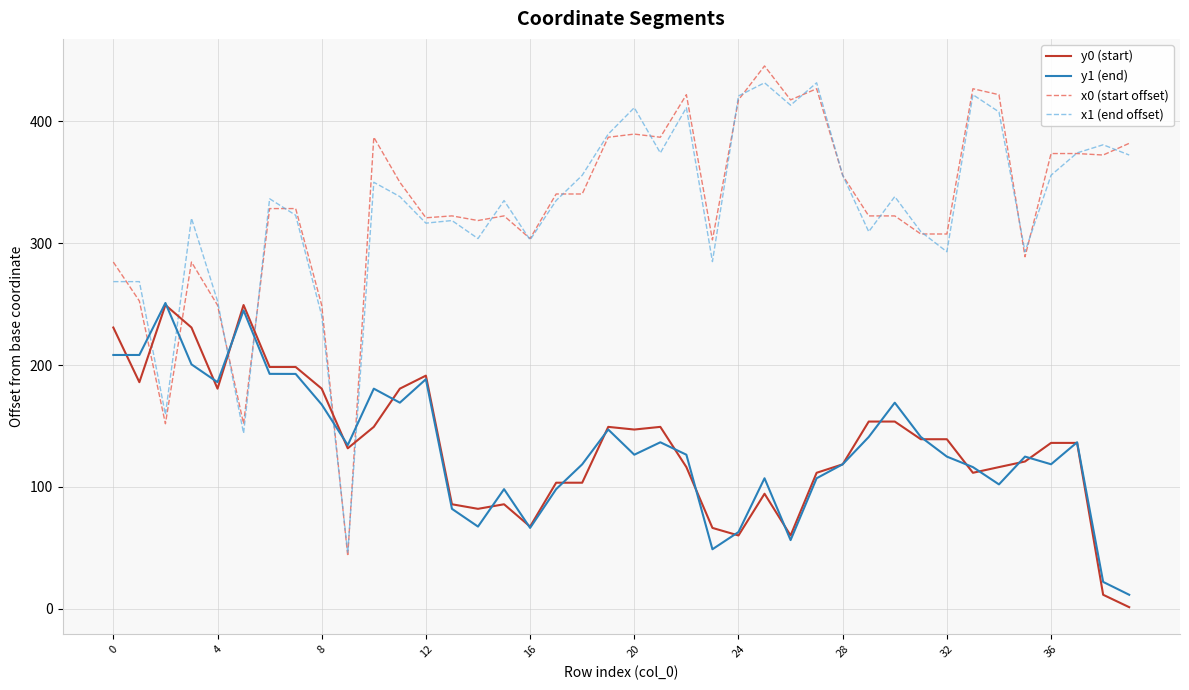

True or false: y0 (start) and x1 (end offset) cross at least once.

True